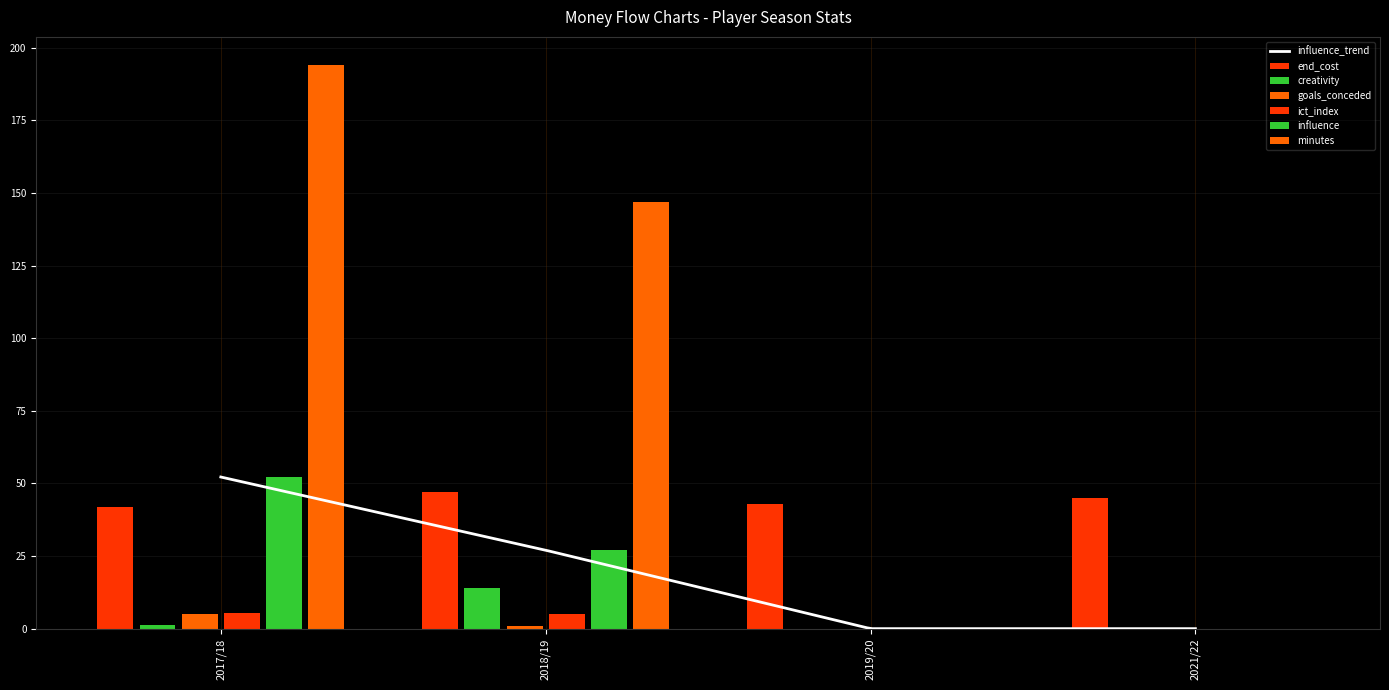

At which category is the sum across all series the highest?

2017/18